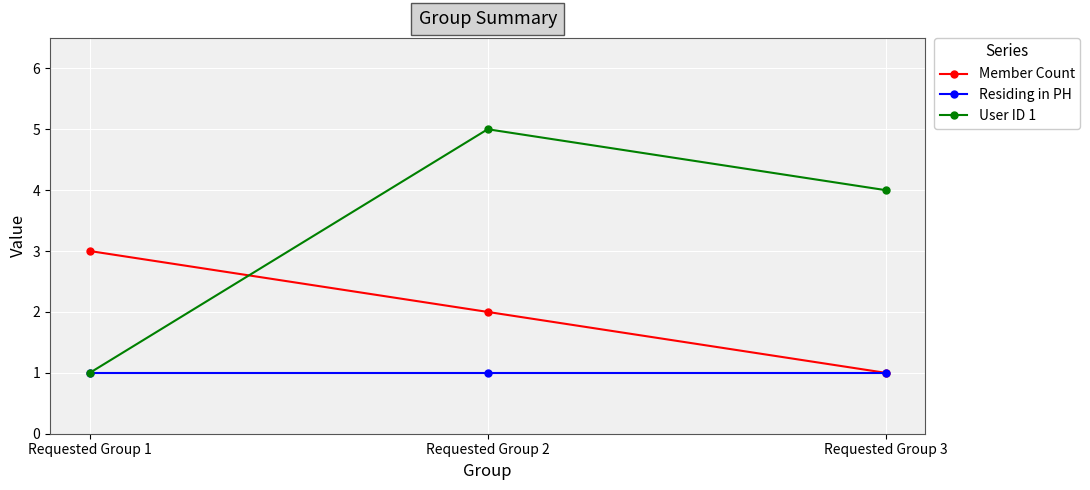

At which category is the sum across all series the highest?

Requested Group 2